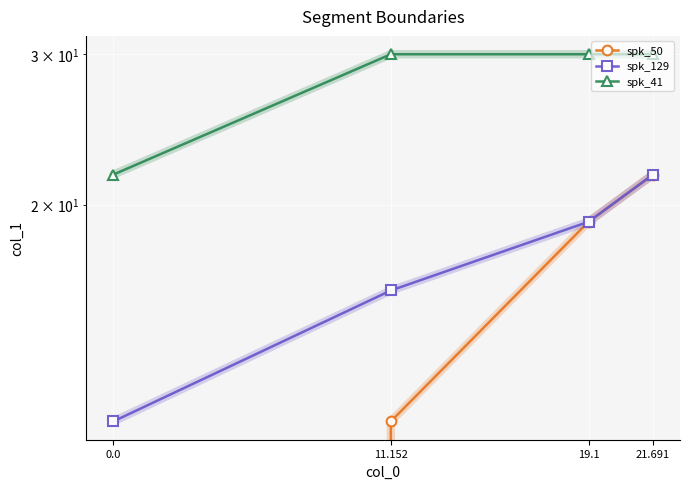

Is it true that spk_41 equals 30.0 at 21.691?

True